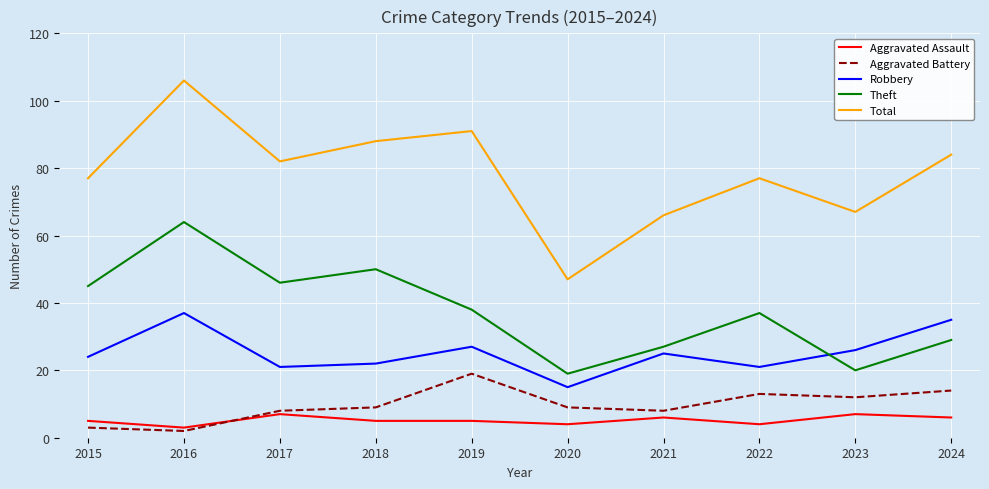

True or false: Robbery and Aggravated Battery cross at least once.

False